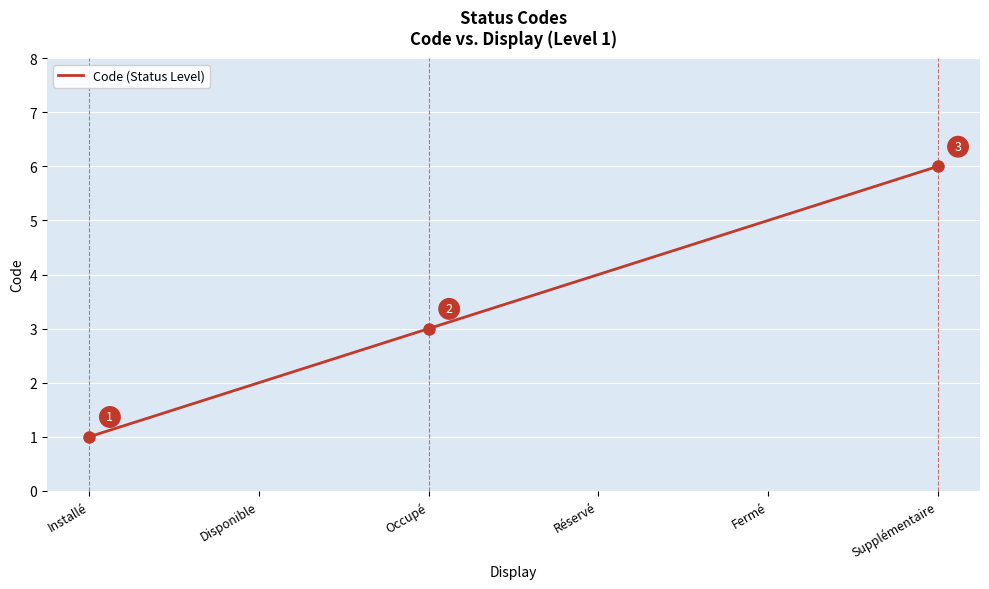

What position from the left is Supplémentaire?

6